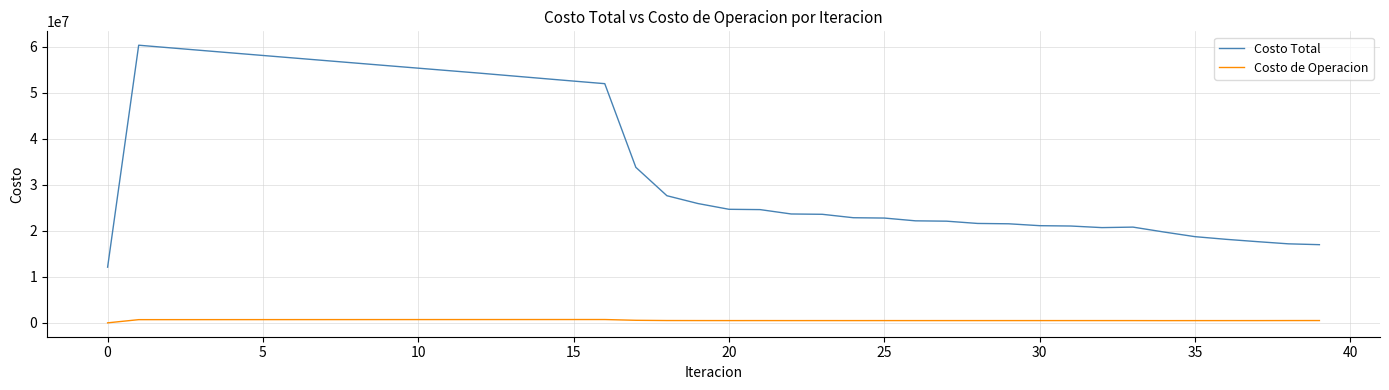

True or false: Costo de Operacion and Costo Total cross at least once.

False